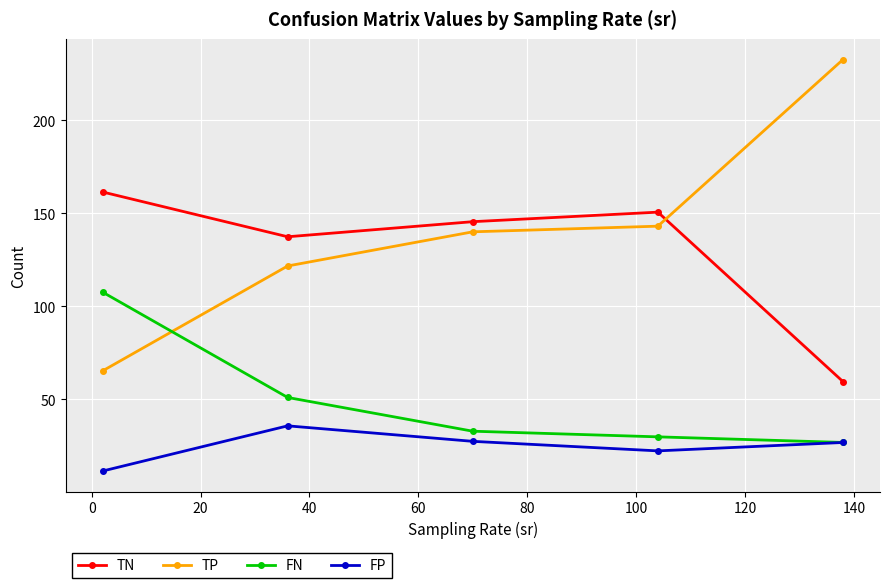

What is the greatest value displayed?

232.6